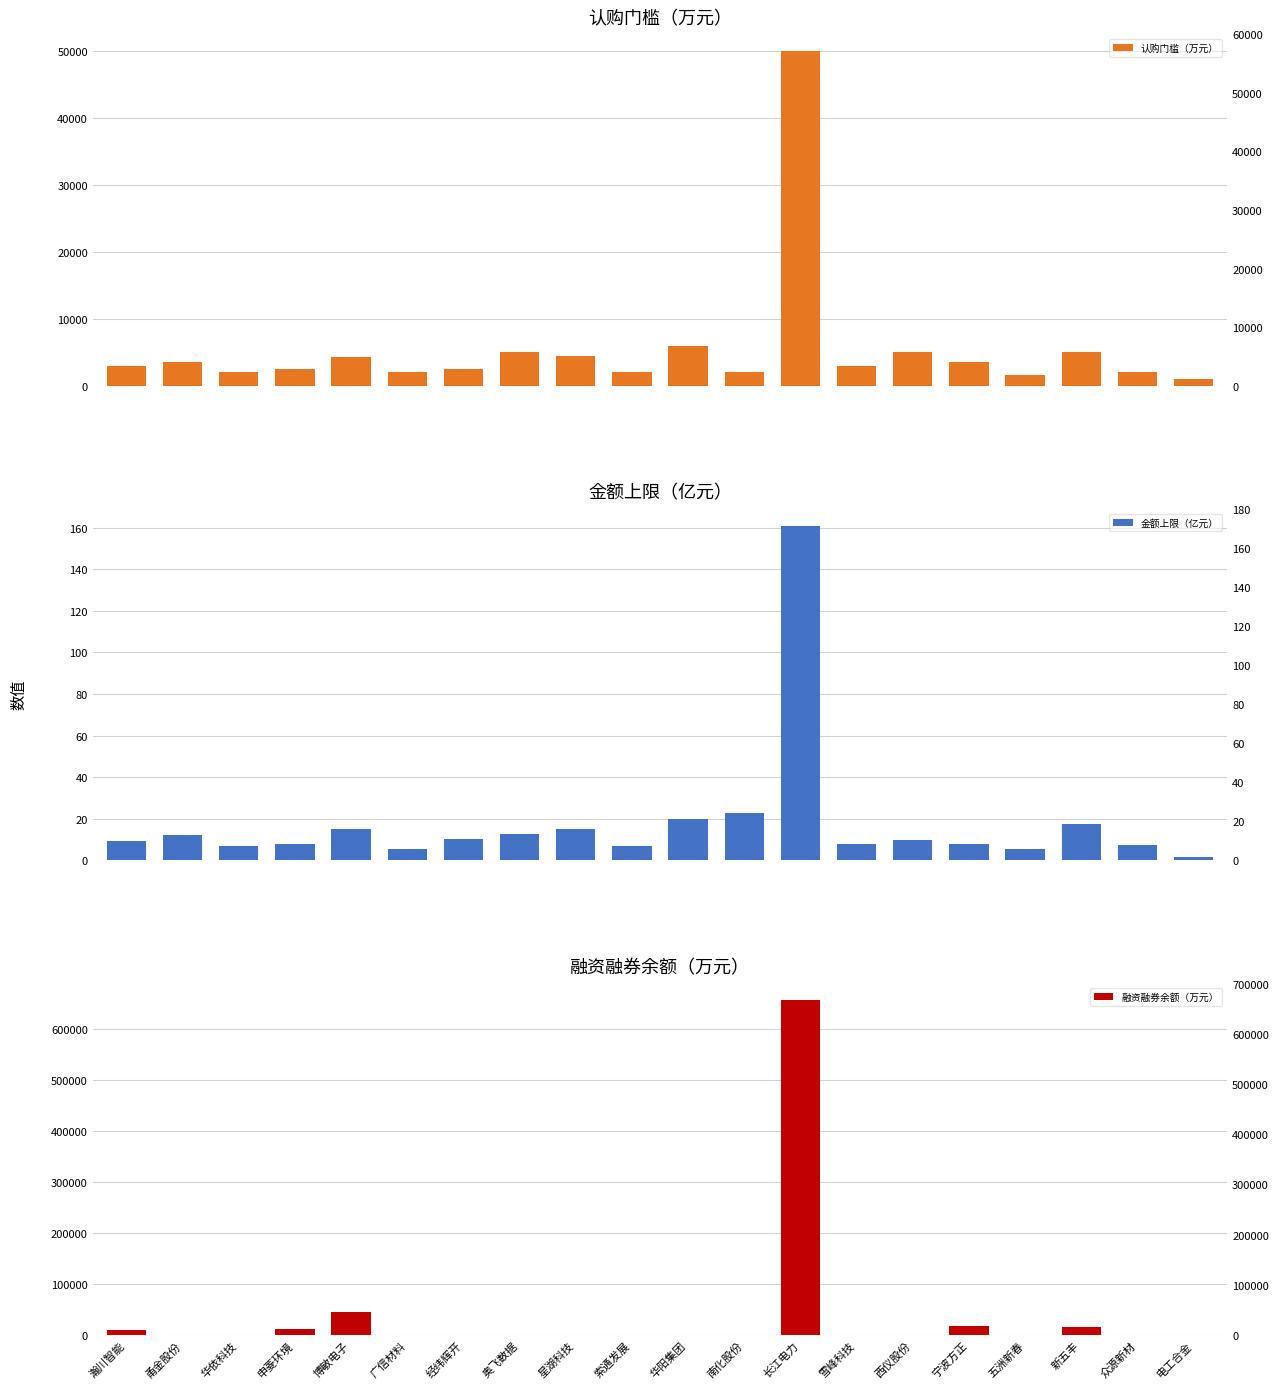

What is the difference between the highest and lowest values at 奥飞数据?

5000.0